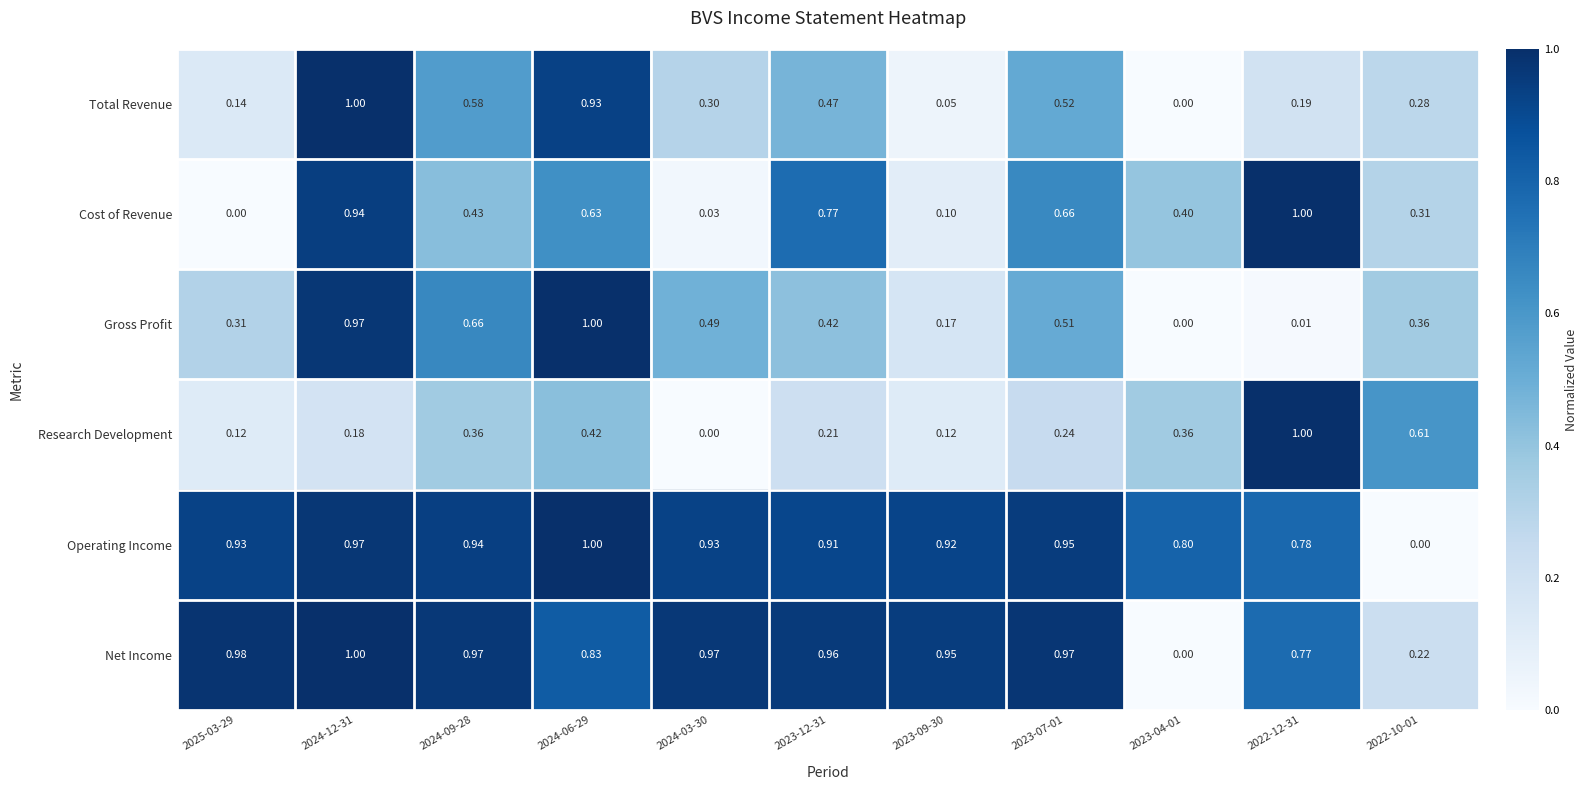

Is the value of Total Revenue at 2022-10-01 greater than the value of Operating Income at 2023-09-30?

No